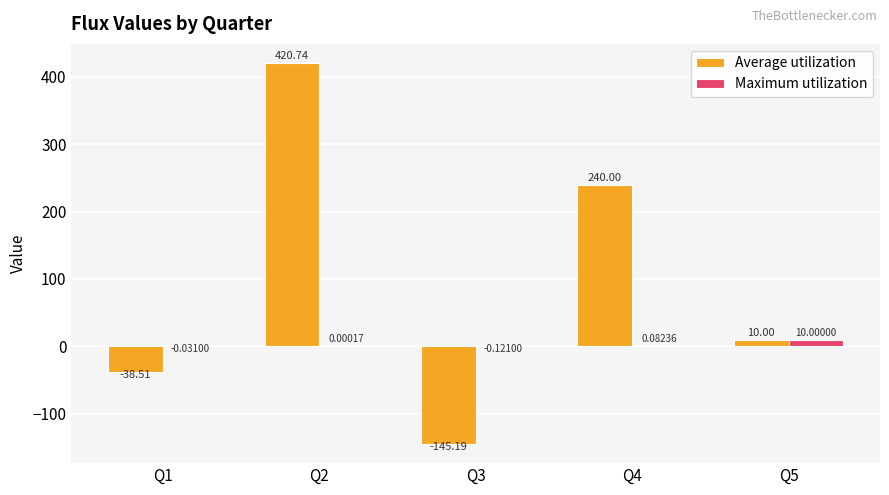

Which series has the largest total across all categories?

Average utilization